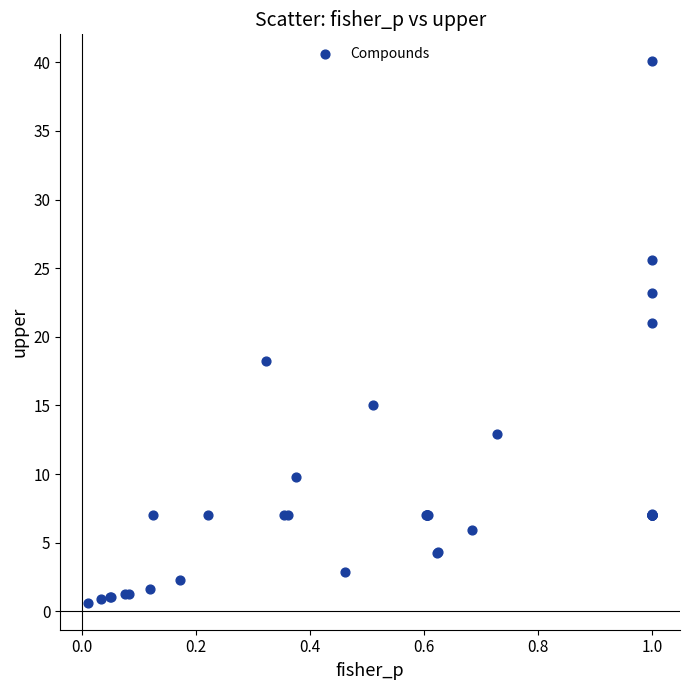

What Y value in the scatter plot is closest to 20?

21.0